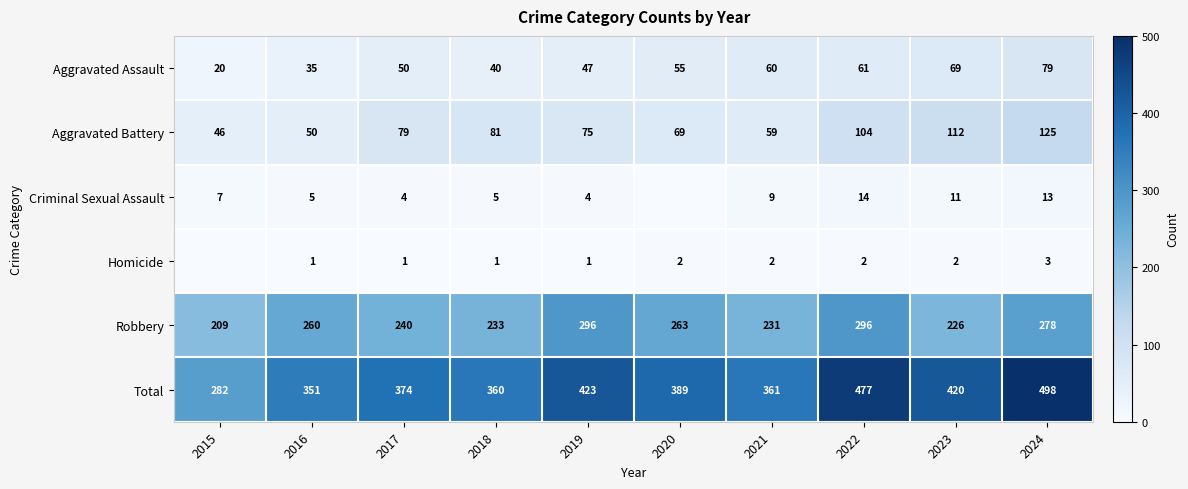

What is the spread (max minus min) of values at 2023?

418